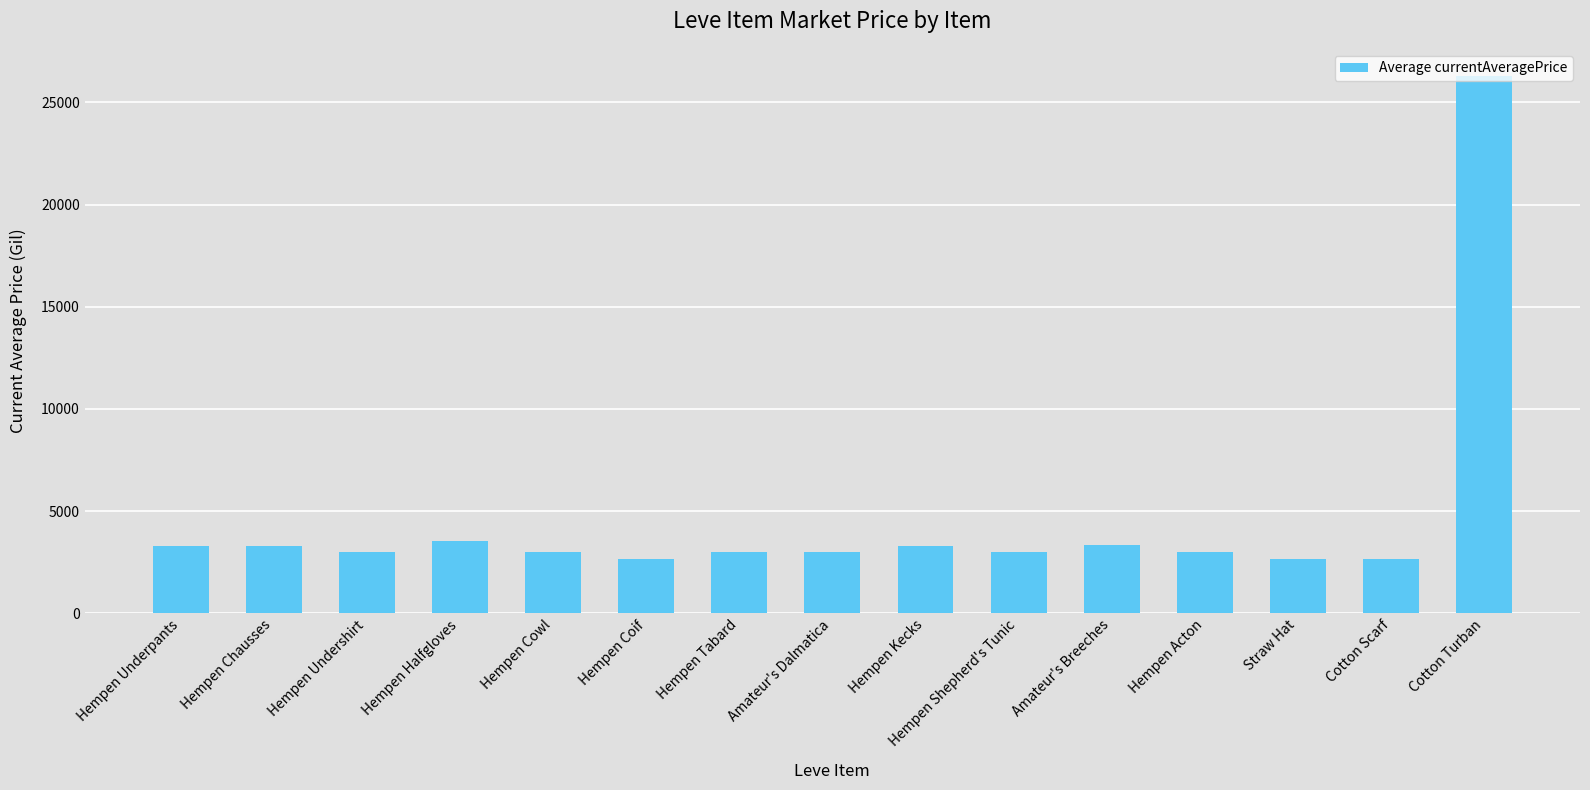

Is it true that the value at Hempen Kecks is 3313?

True